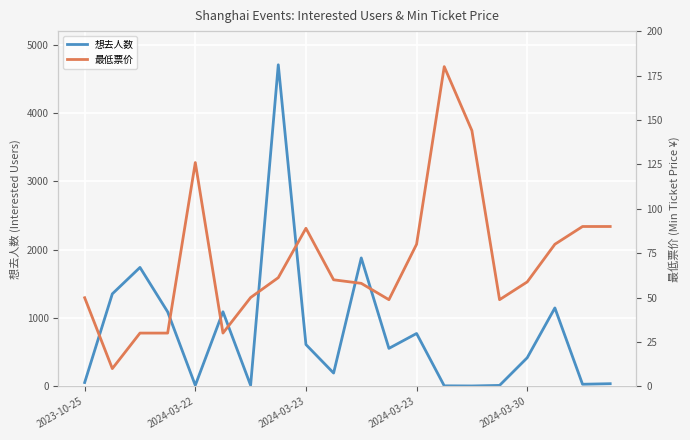

What is the label of the 20th point from the right?

2023-10-25